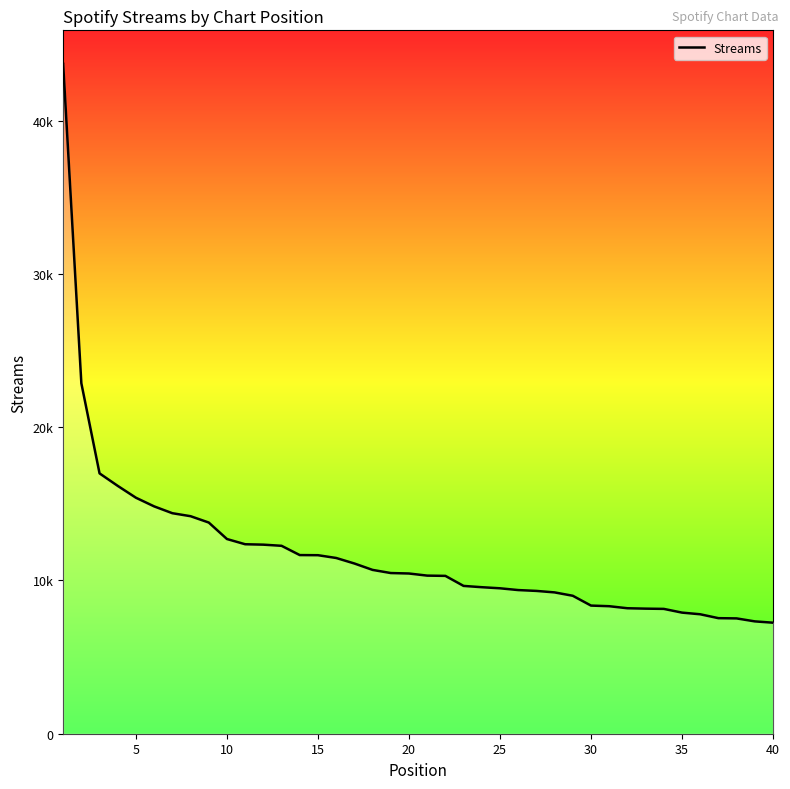

Is this an area chart (filled region under the line)?

Yes